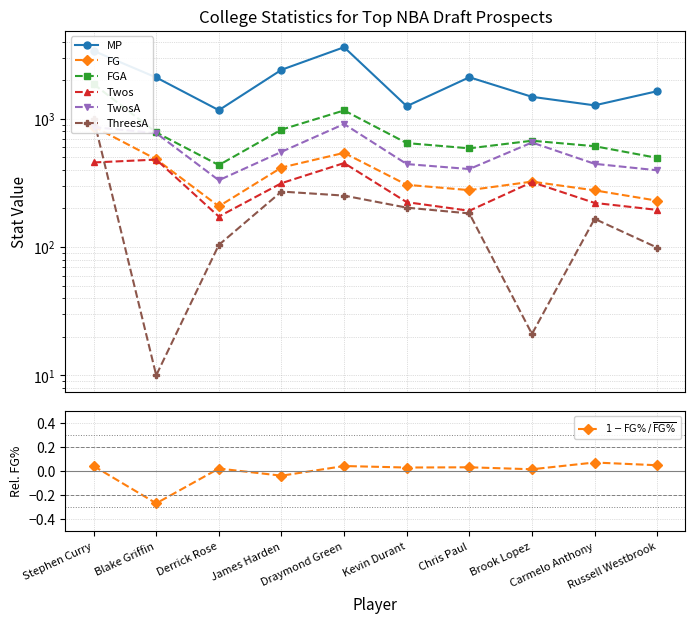

Where does the Twos series first go above 315?

Stephen Curry